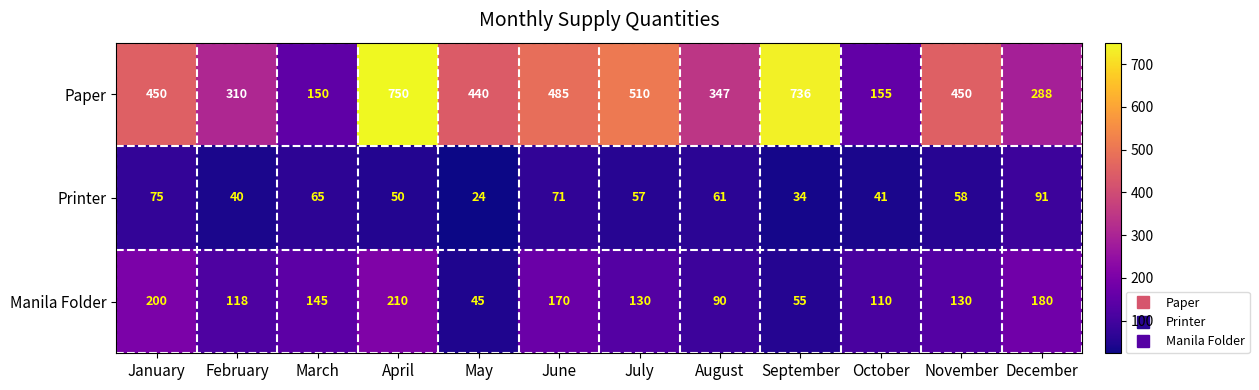

What is the sum of all Printer values?

667